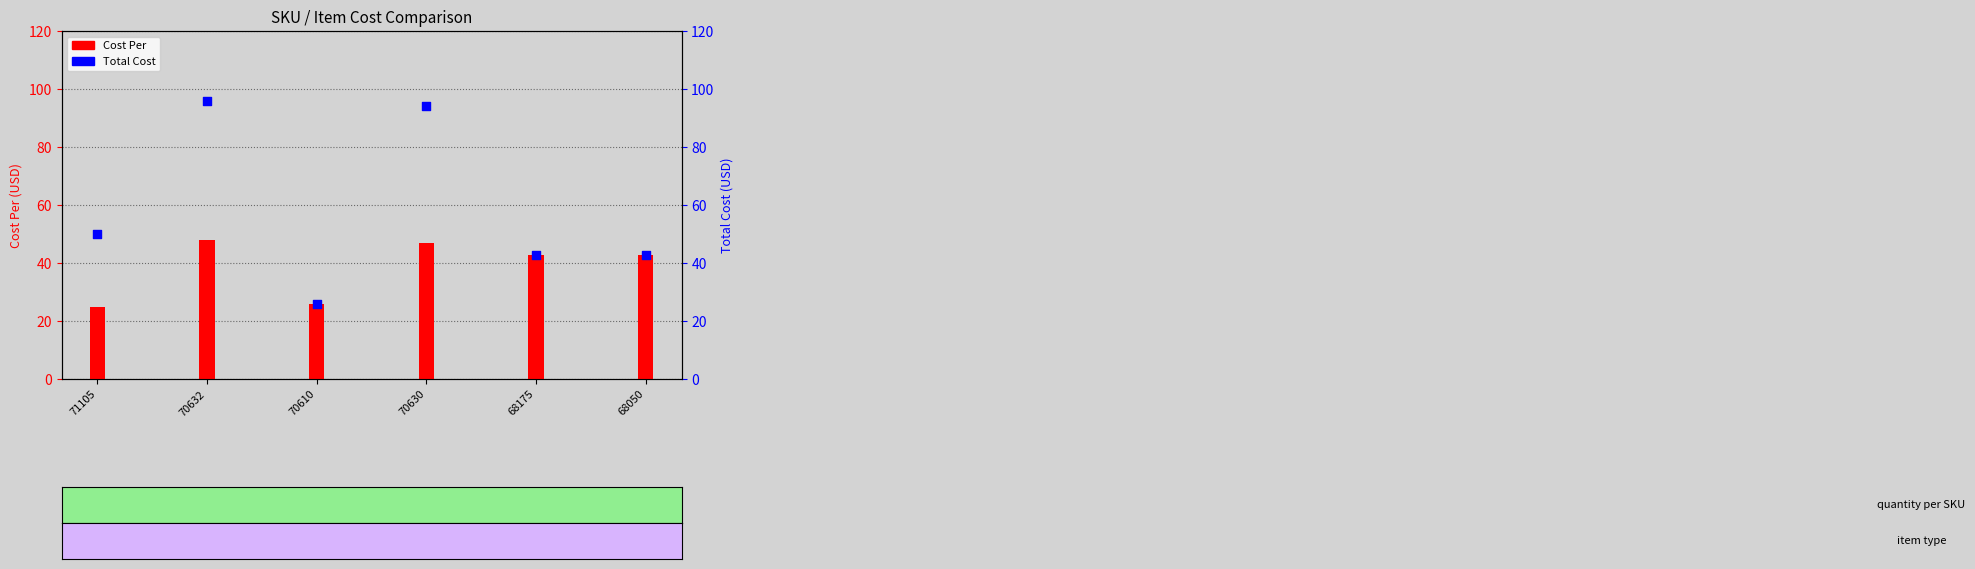

Which series contains the highest Y value?

Total Cost